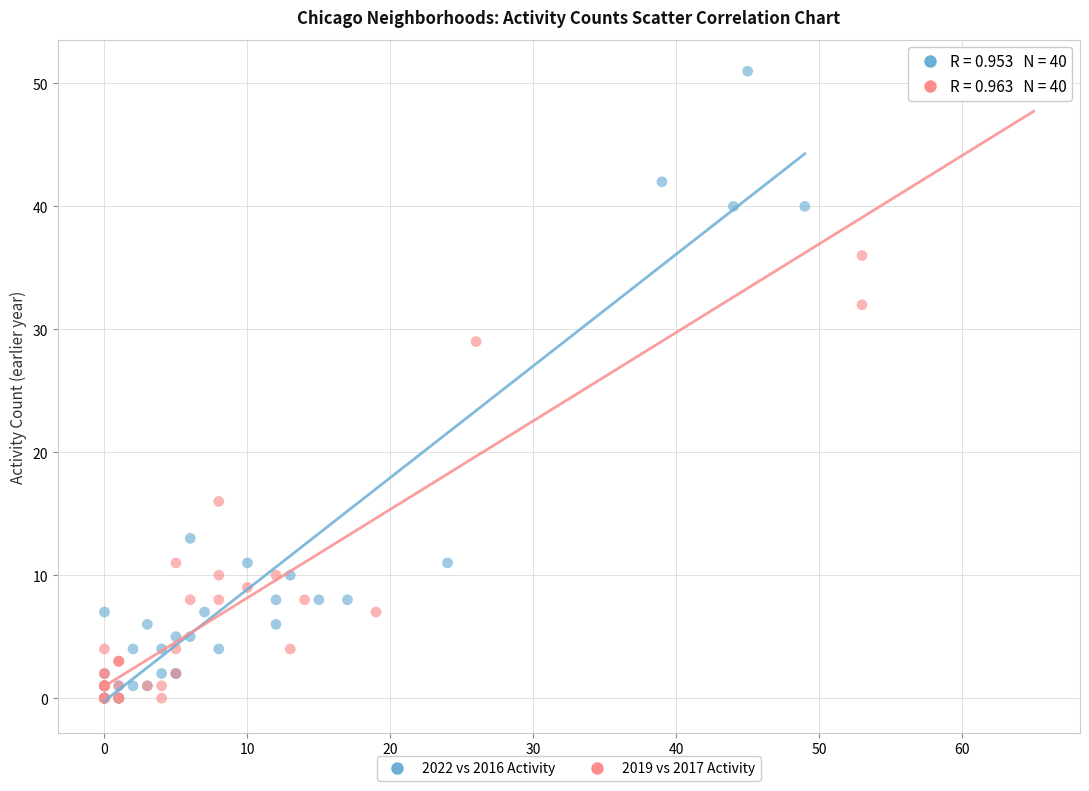

What are all the series names shown in the legend?

2022 vs 2016 Activity, 2019 vs 2017 Activity